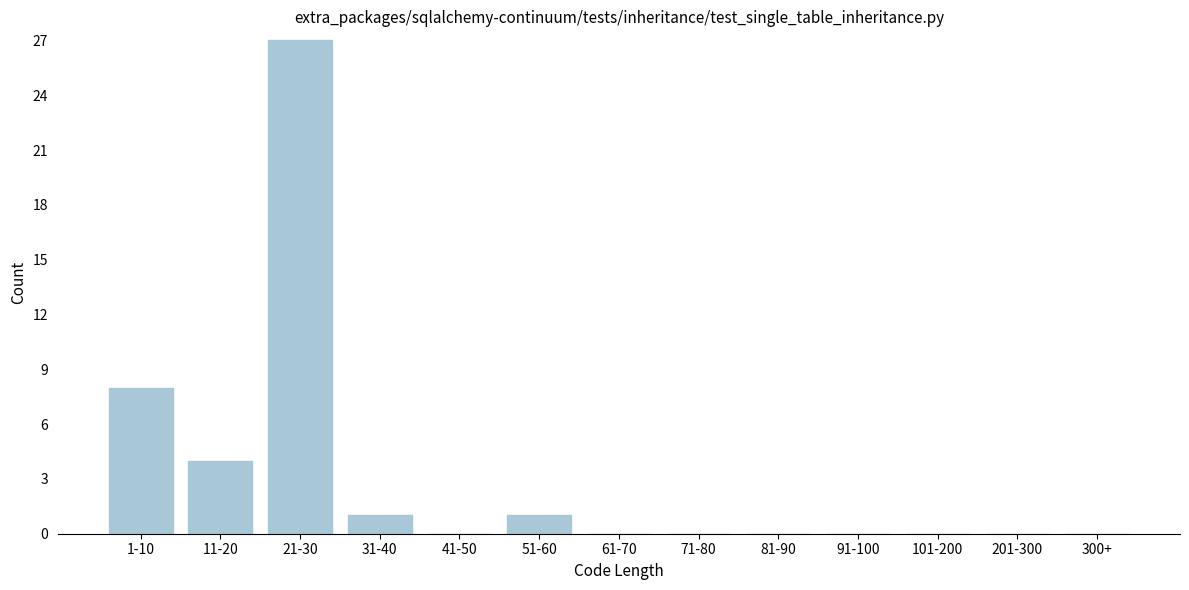

Reading left to right, transcribe all the data shown in this chart.

1-10=8	11-20=4	21-30=27	31-40=1	41-50=0	51-60=1	61-70=0	71-80=0	81-90=0	91-100=0	101-200=0	201-300=0	300+=0